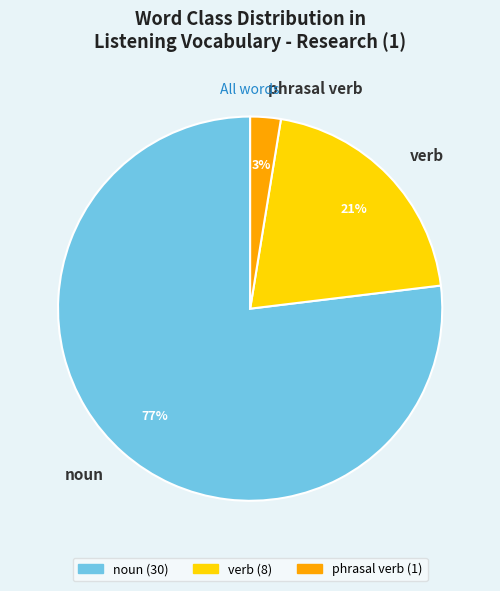

To the nearest percent, what portion does verb represent?

21%